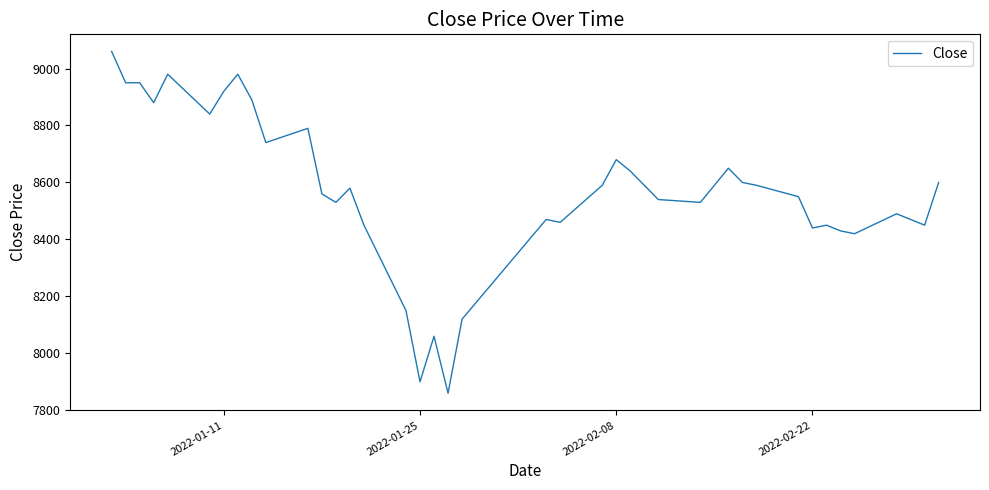

What is the greatest value displayed?

9060